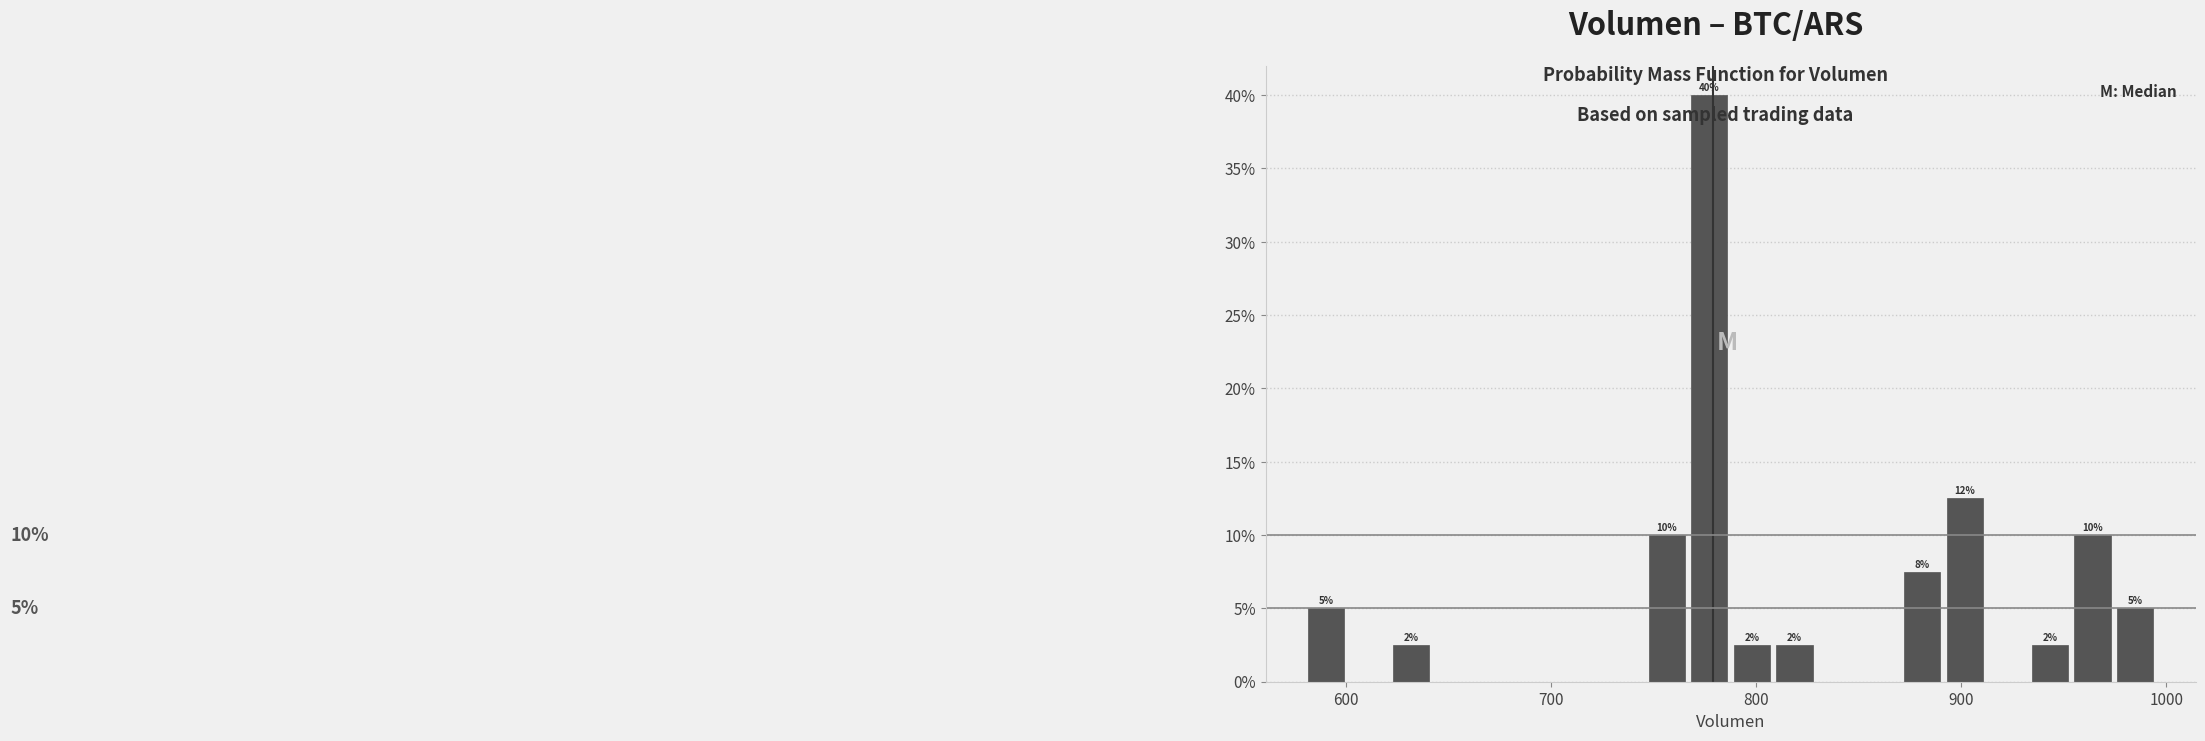

Read against the x-axis, roughly where is the centre of the tallest bar?

780